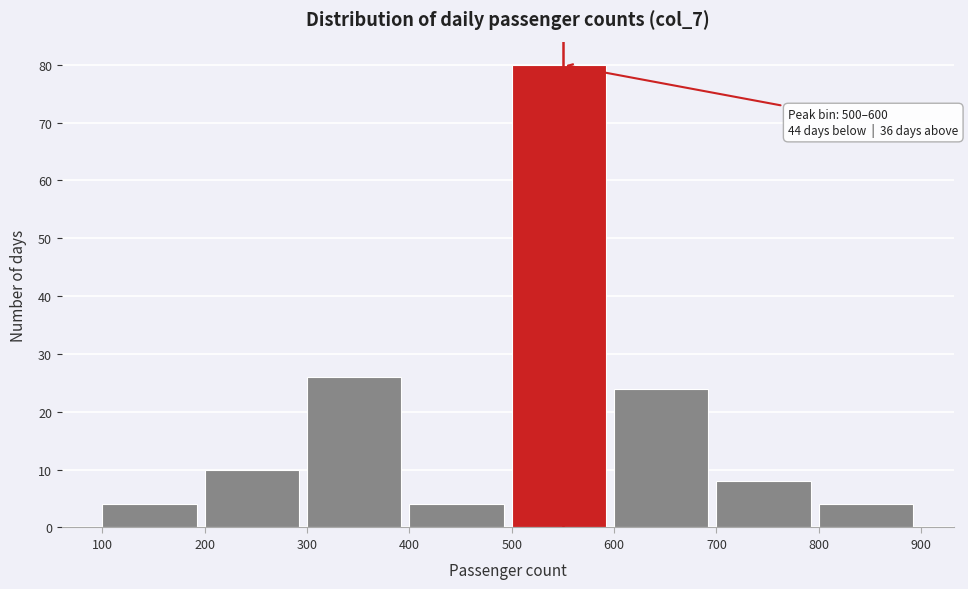

Over which range of the x-axis is the bar tallest?

500 to 600